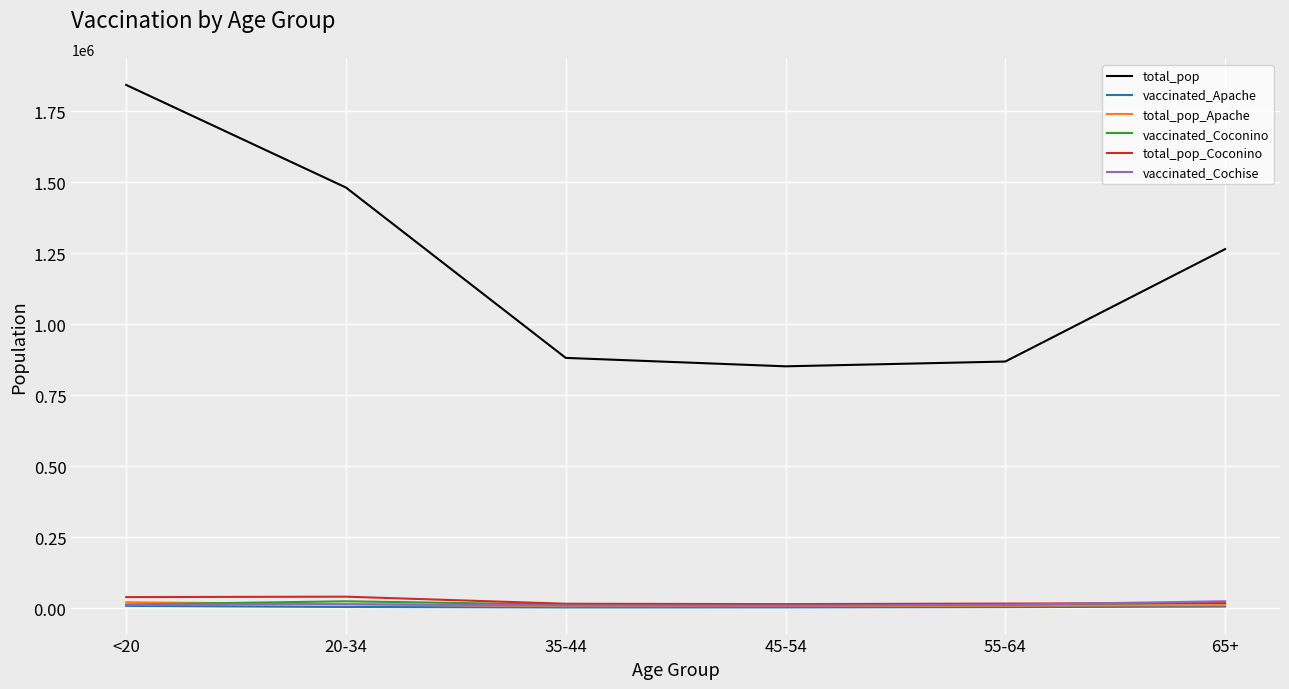

What is the difference between the vaccinated_Cochise values at 45-54 and 55-64?

2880